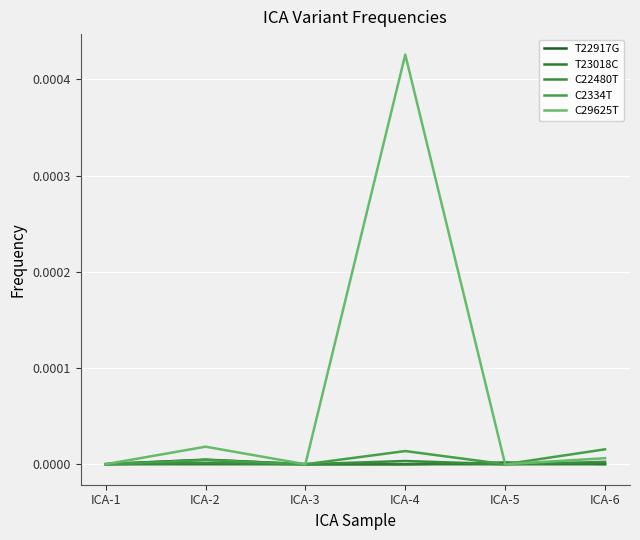

True or false: T22917G has a value of 0.0 at ICA-4.

True